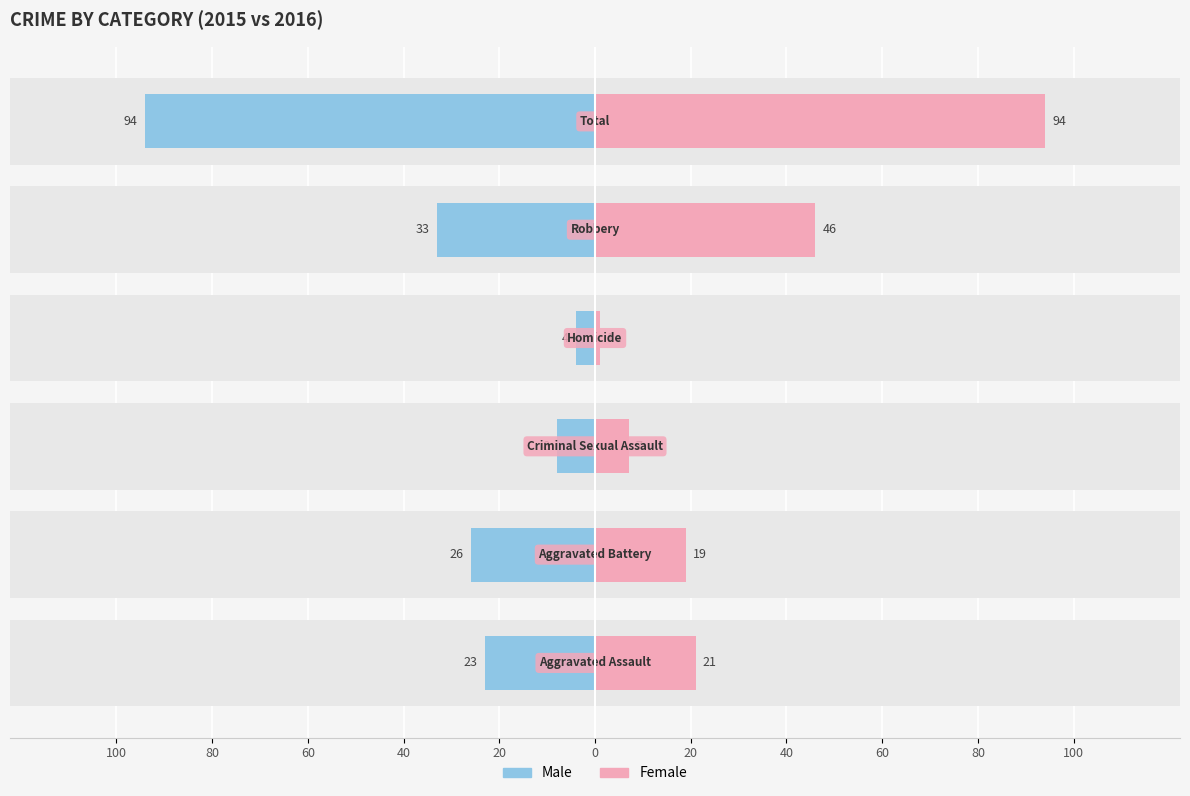

What are all the series names shown in the legend?

Male, Female